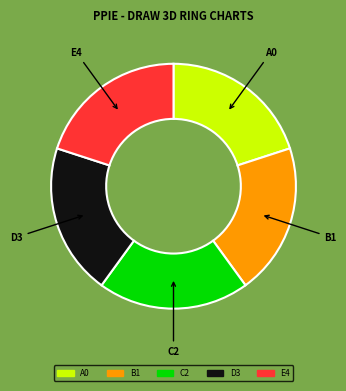

Does any single category account for the majority?

No